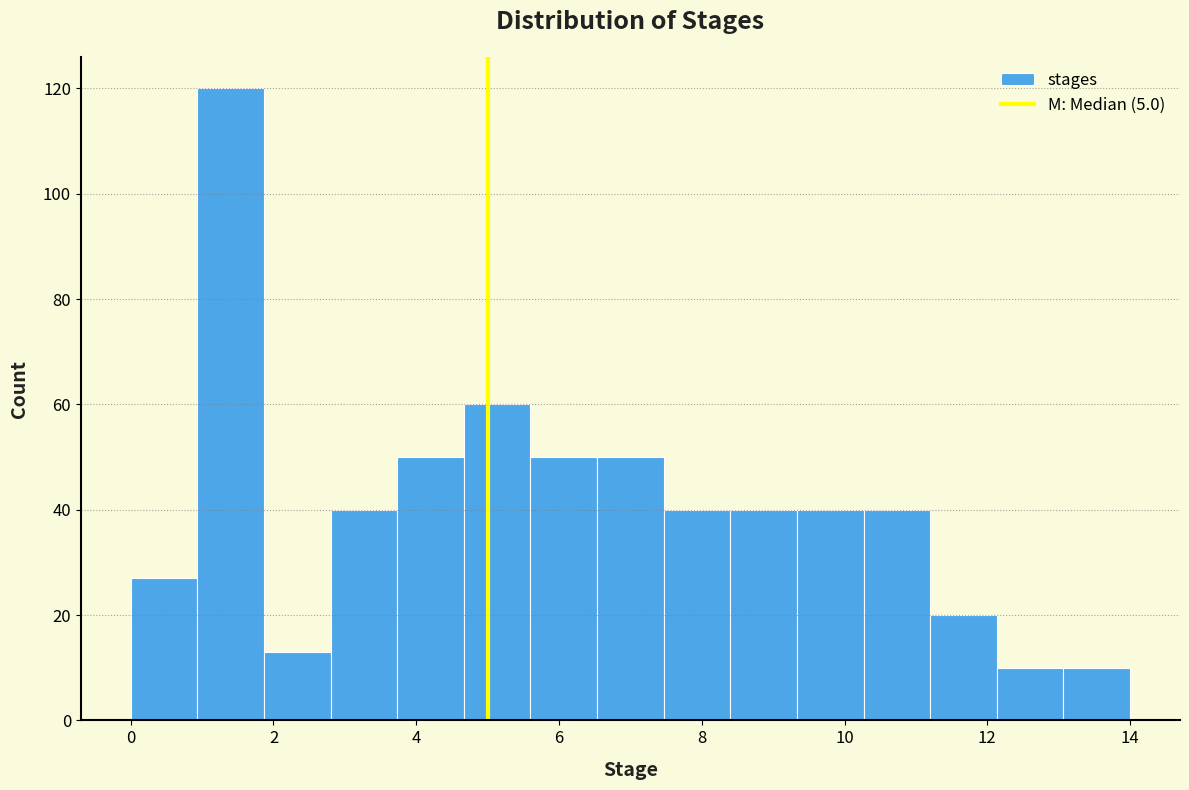

Reading left to right, list every bar in this chart as the range it spans on the x-axis followed by its height. Neither the bar edges nor the heights are printed on the chart, so give them approximately, as read against the axes.

0.0 to 1.0: 28
1.0 to 1.8: 120
1.8 to 2.8: 14
2.8 to 3.8: 40
3.8 to 4.6: 50
4.6 to 5.6: 60
5.6 to 6.6: 50
6.6 to 7.4: 50
7.4 to 8.4: 40
8.4 to 9.4: 40
9.4 to 10.2: 40
10.2 to 11.2: 40
11.2 to 12.2: 20
12.2 to 13.0: 10
13.0 to 14.0: 10